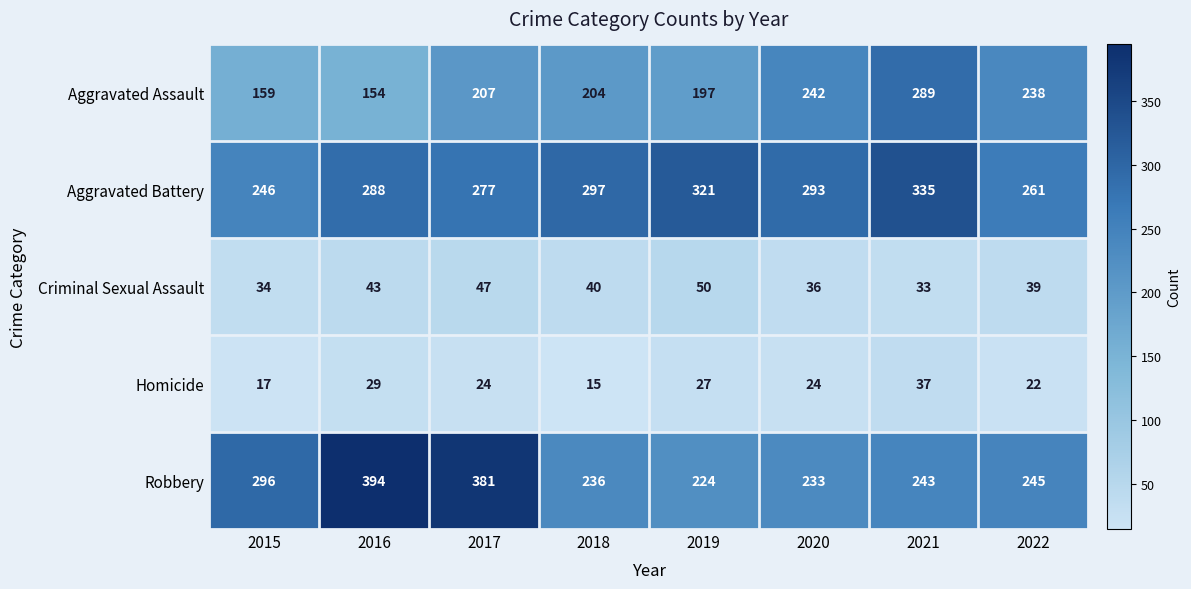

Which series has the largest range (max minus min)?

Robbery